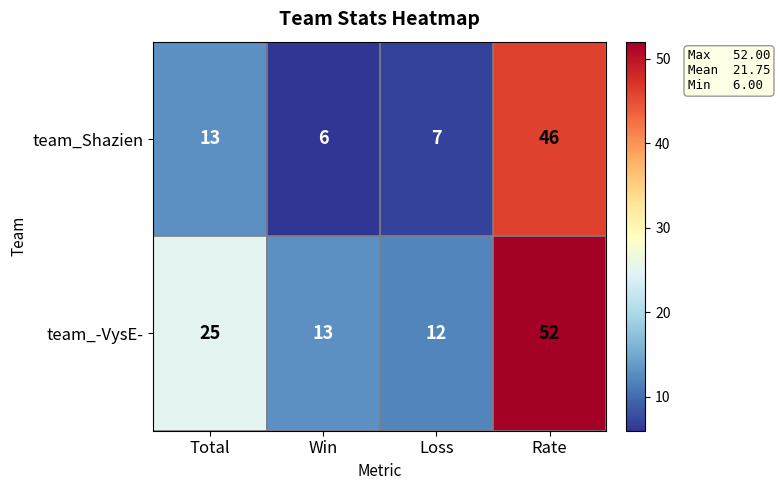

Reading left to right, transcribe all the data shown in this chart.

team_Shazien: 13	6	7	46
team_-VysE-: 25	13	12	52